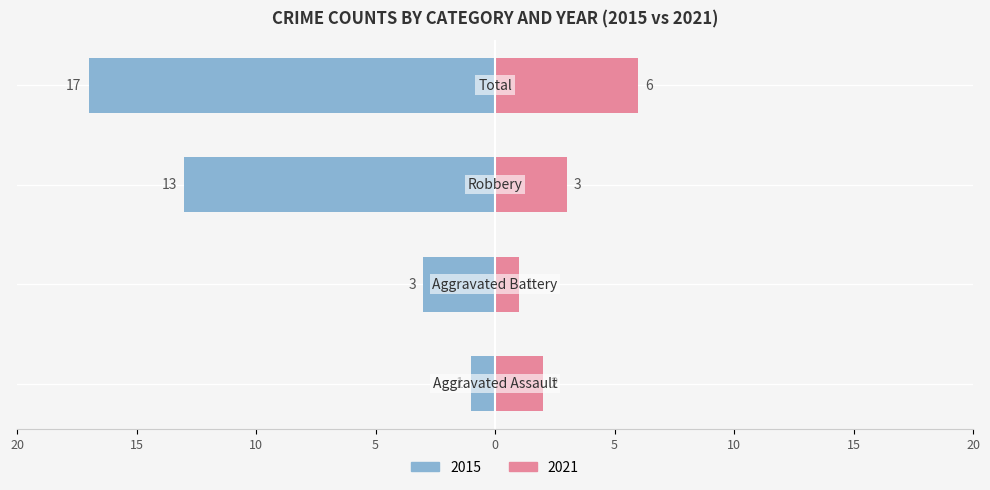

At which category is the sum across all series the highest?

Total 2015